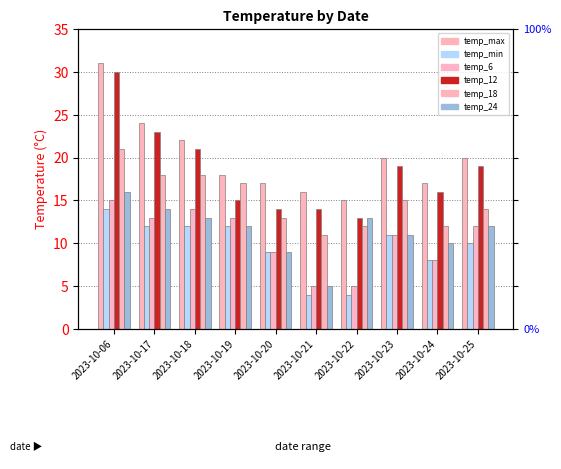

What is the difference between the maximum and second lowest values in the temp_18 series?

9